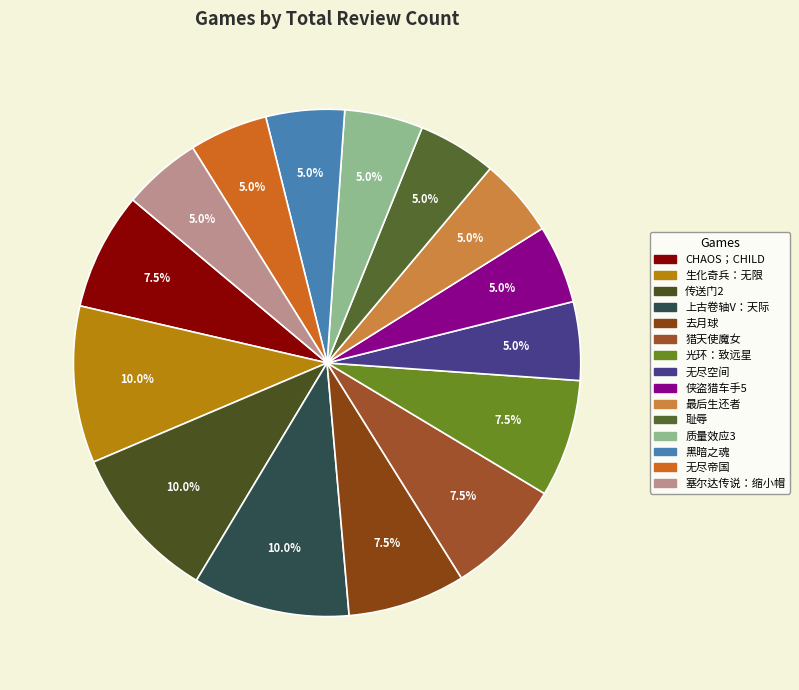

Is there any slice that represents more than half of the pie?

No